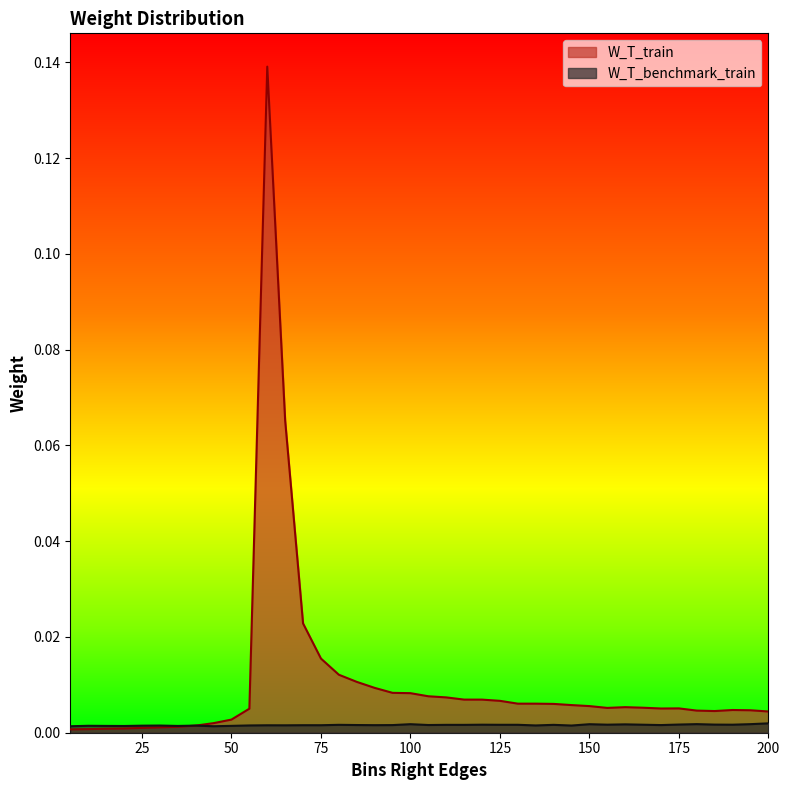

How many categories are shown in the chart?

40